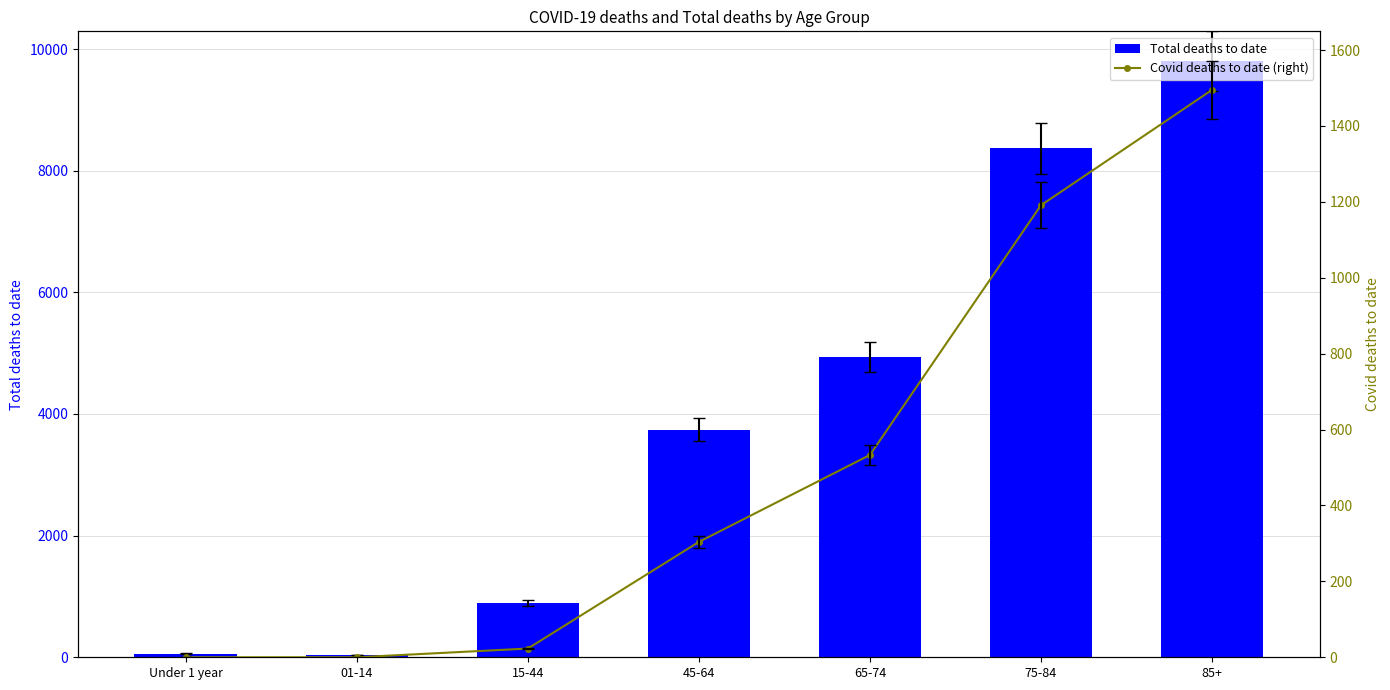

What is the value of the Covid deaths to date (right) bar at the 6th from the left?

1191